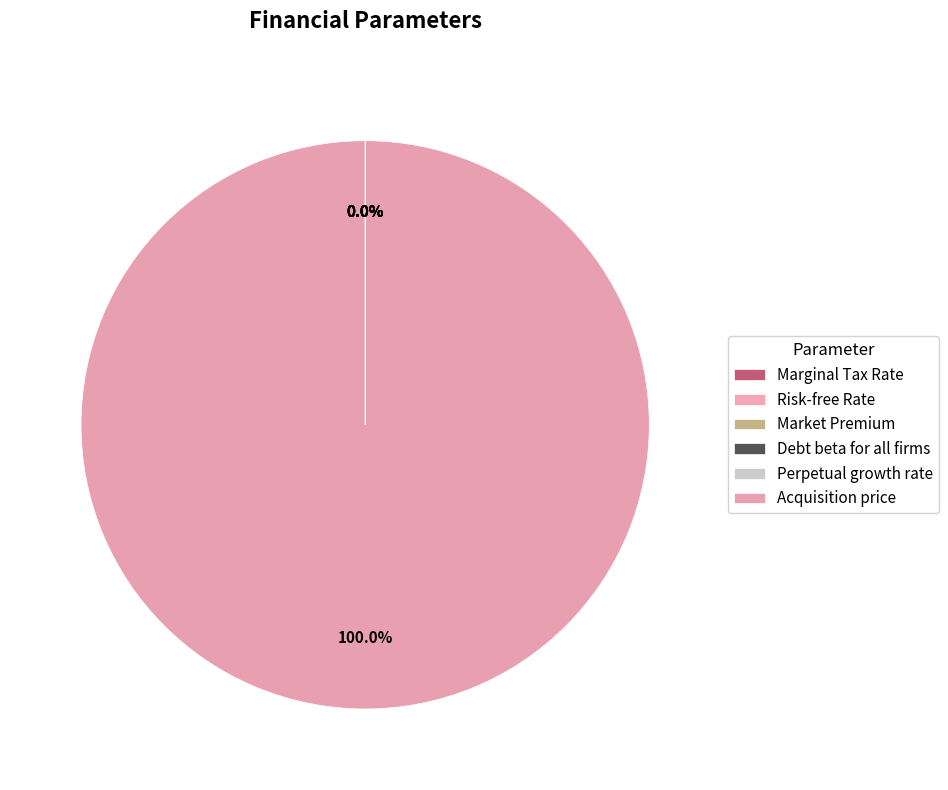

True or false: Risk-free Rate accounts for 14% of the total.

False